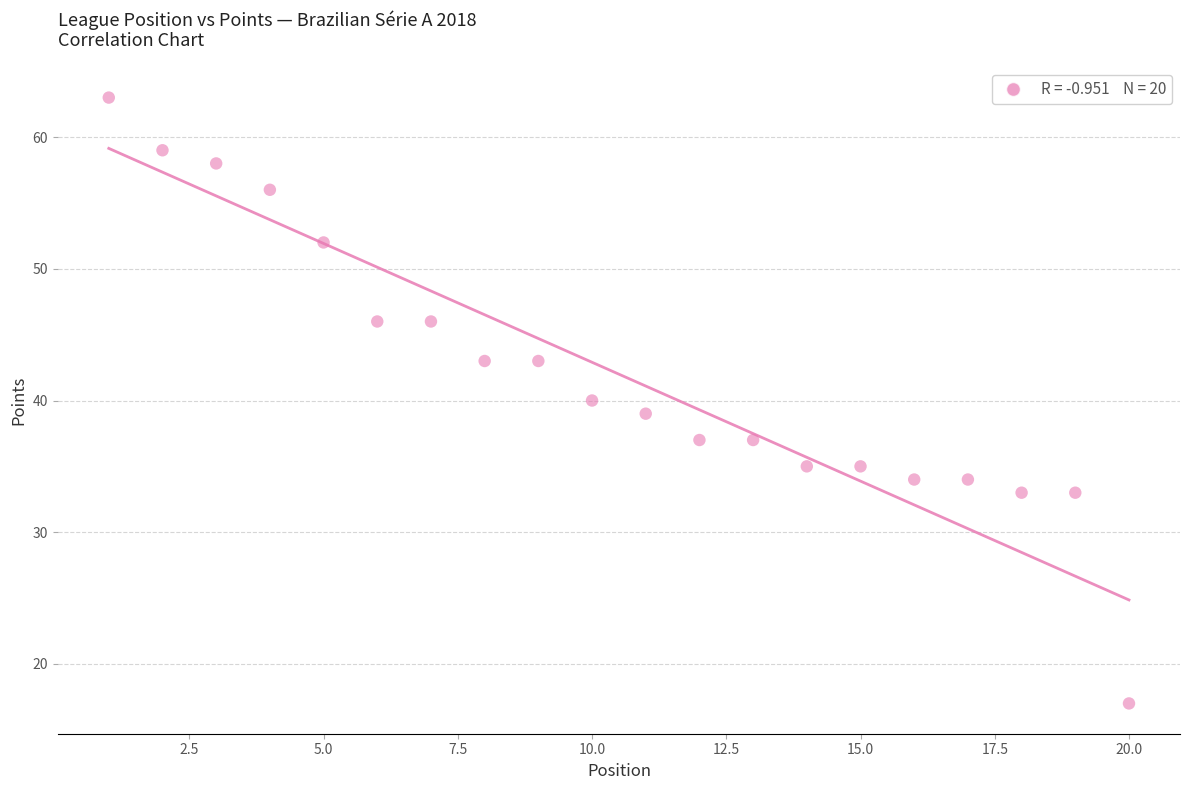

What is the range of X values (max minus min)?

19